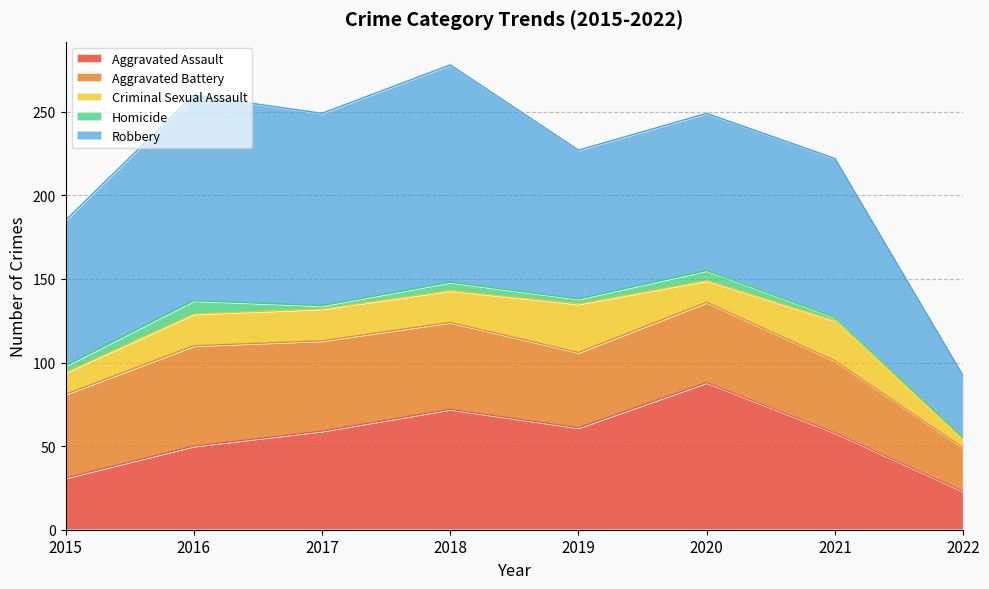

What is the average value of the Robbery series?

96